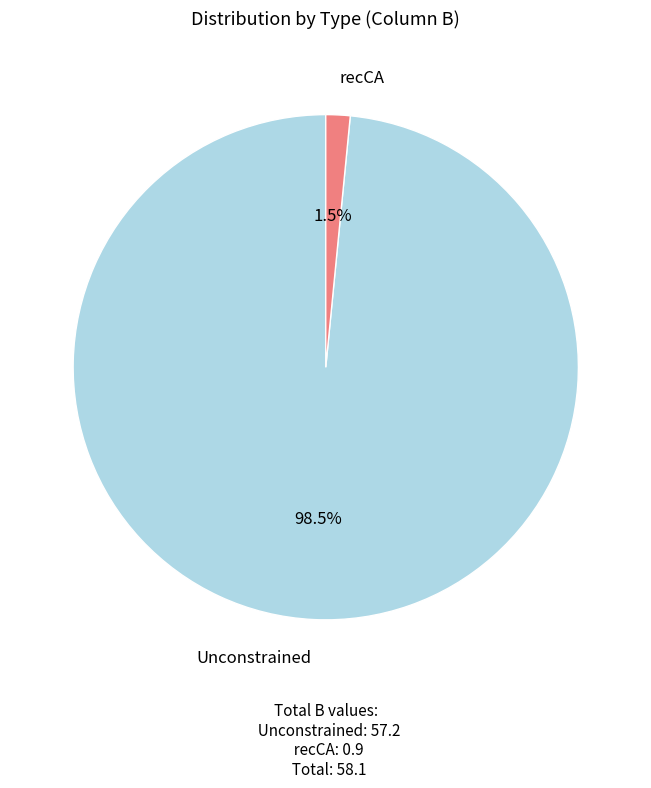

Is there a majority slice in this chart?

Yes